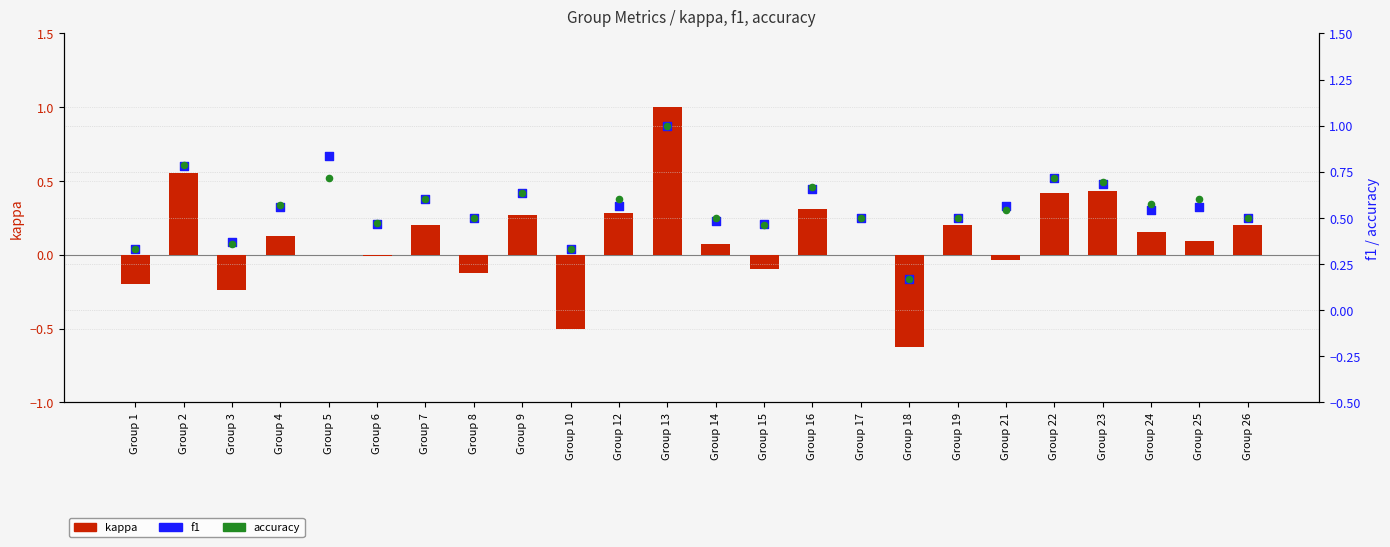

What are all the series names shown in the legend?

kappa, f1, accuracy